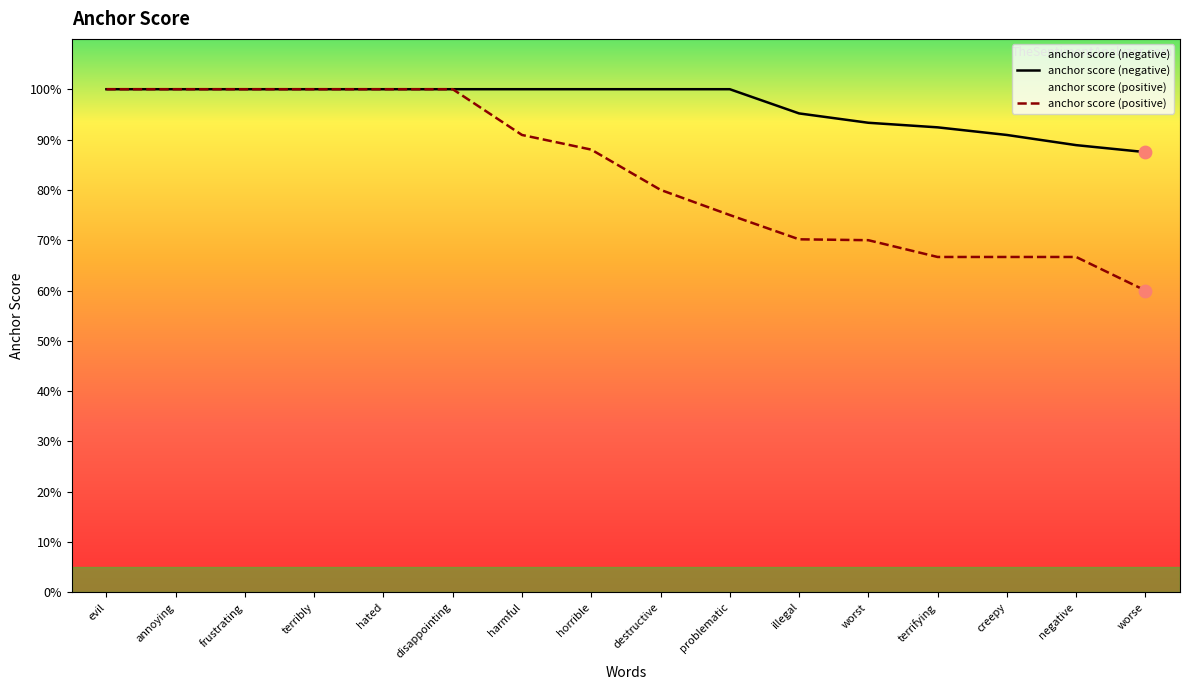

At how many categories does at least one series exceed 0?

16